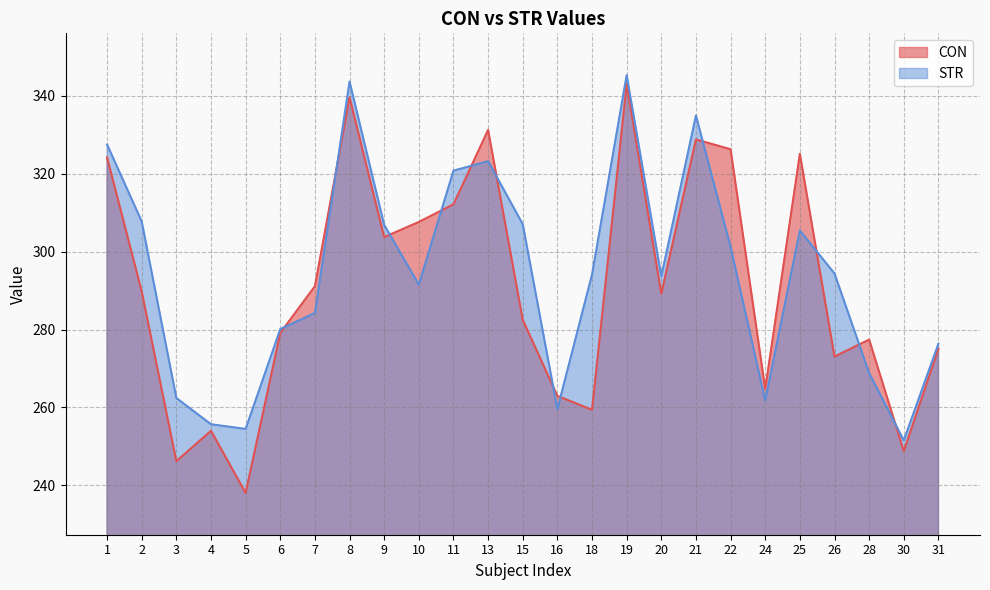

Which series has the largest range (max minus min)?

CON